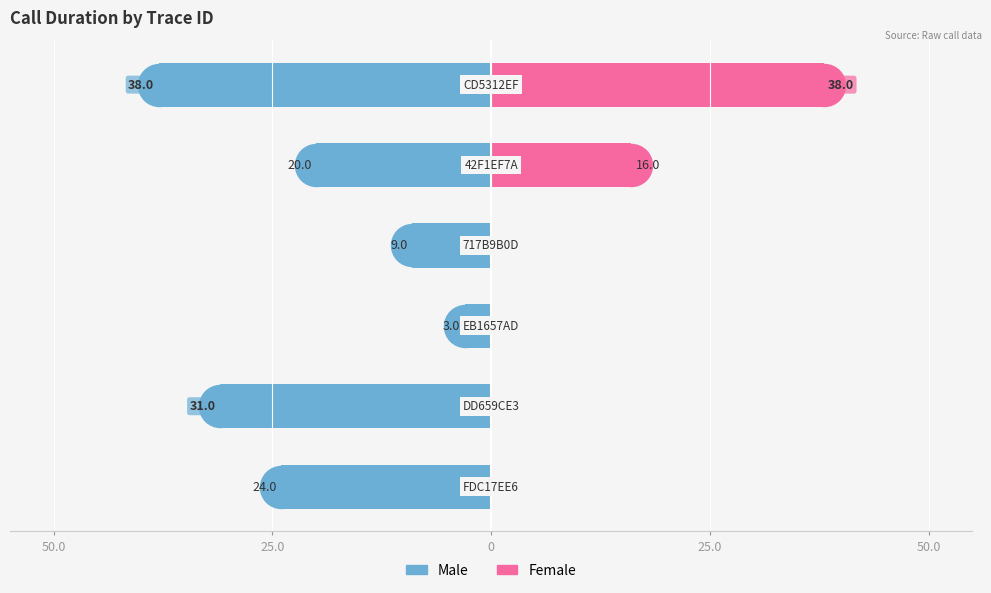

How many data points in Female are above 0?

2